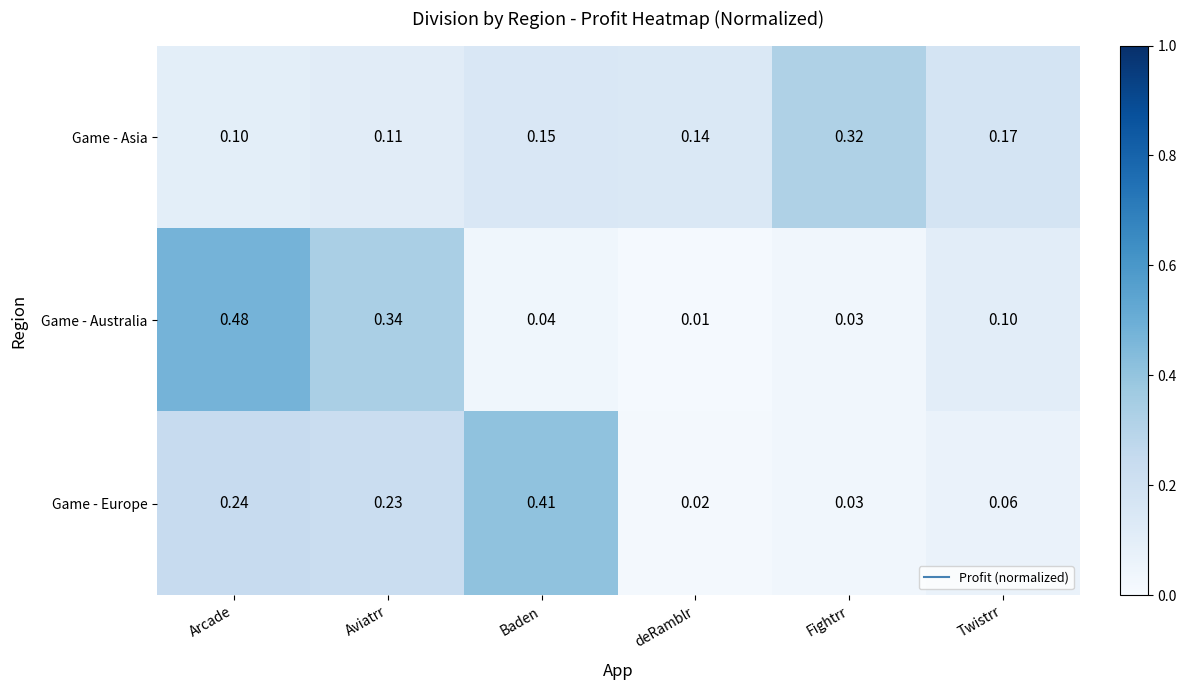

Where is Game - Asia nearest to the value 0?

Arcade